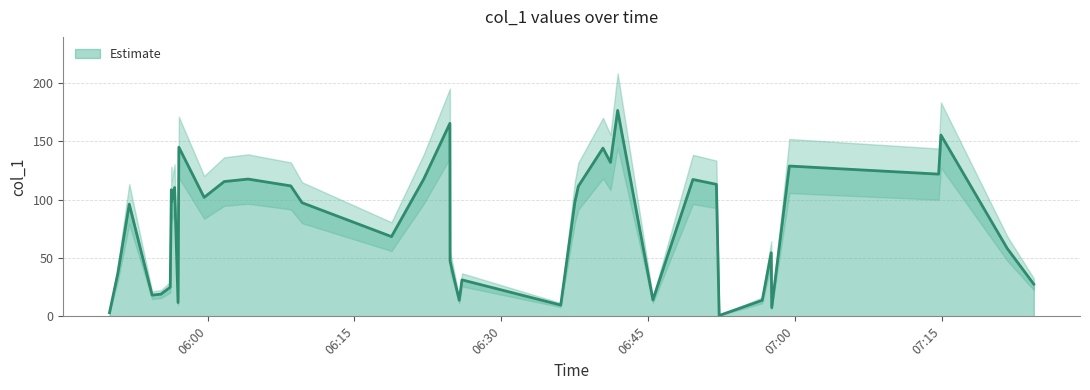

The chart shows a value of 12.6 at 19. True or false?

False